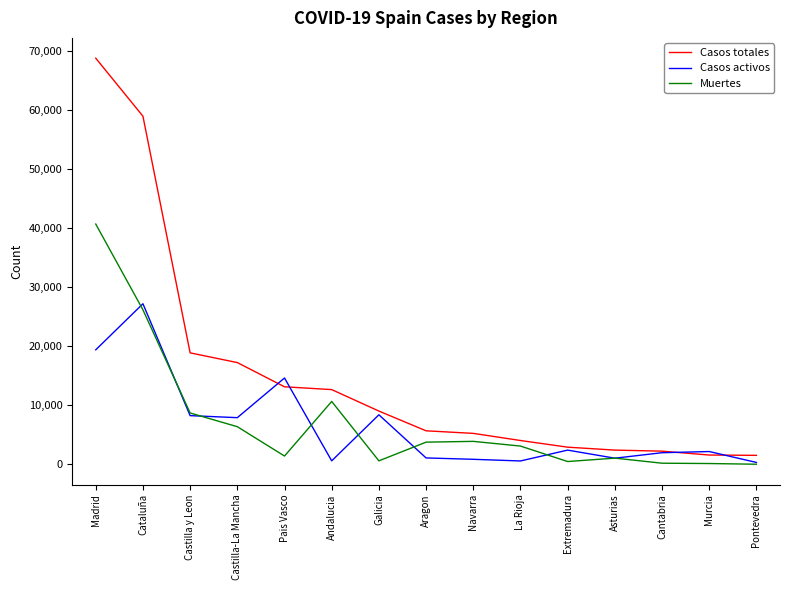

What is the average value of the Muertes series?

7164